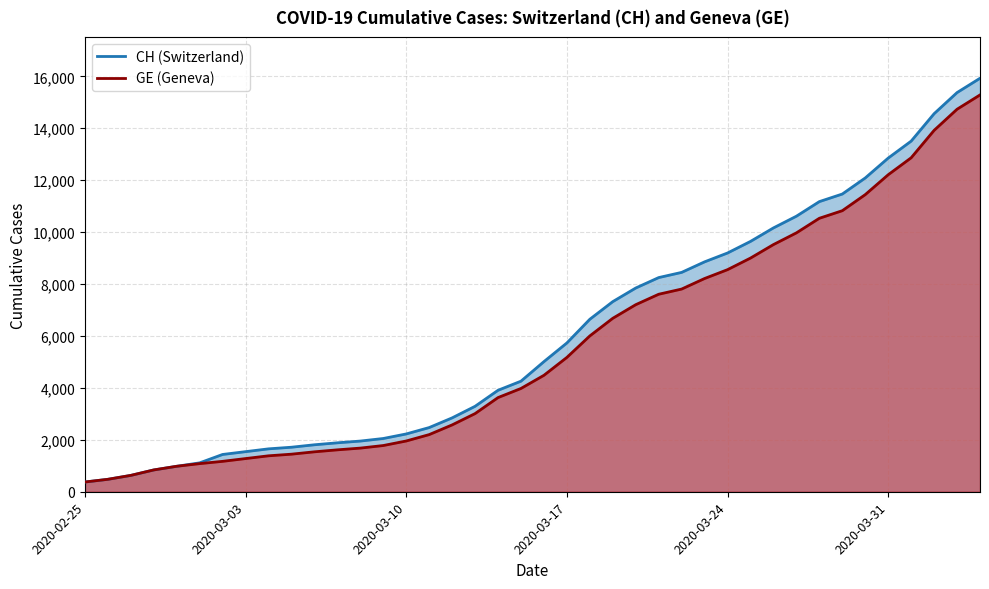

True or false: CH has more than 0 interior local peaks.

False